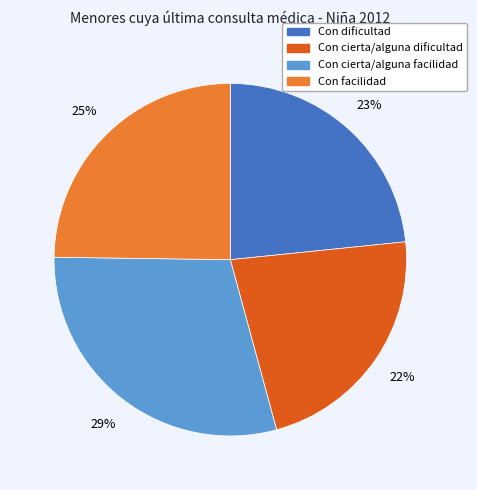

Does Con cierta/alguna dificultad account for over 50% of the chart?

No